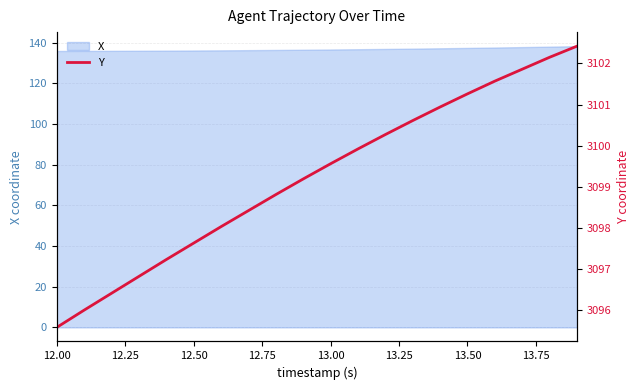

At which category does the chart reach its minimum across all series?

12.00